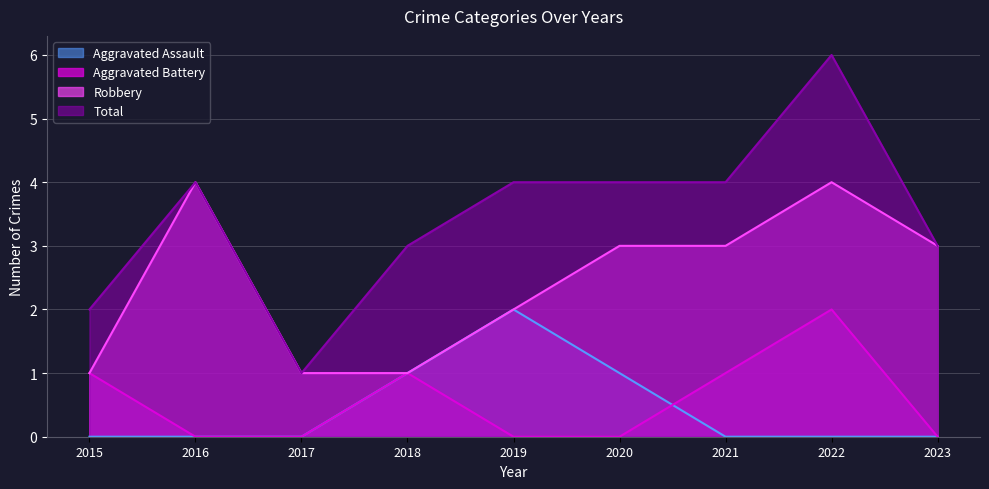

What is the value of the Total point at the 3rd from the left?

1